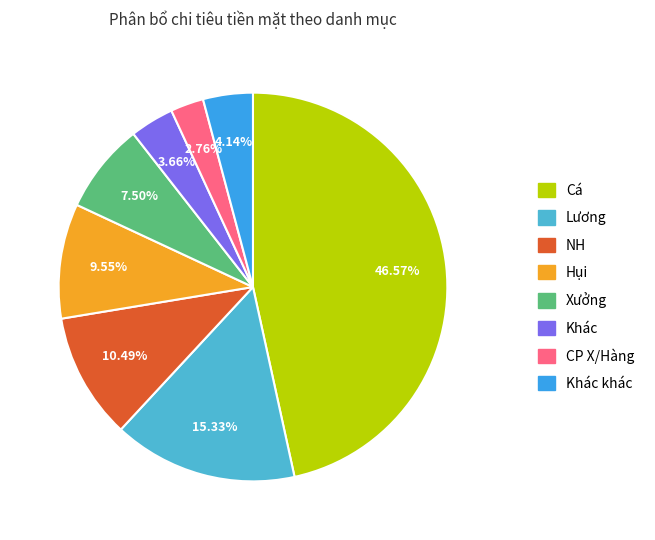

How many slices are in this pie chart?

8